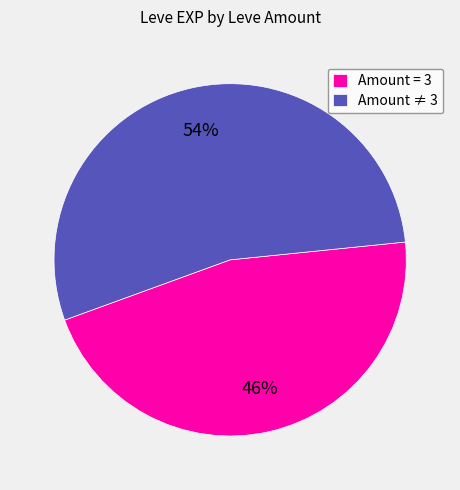

How many segments does this pie chart have?

2